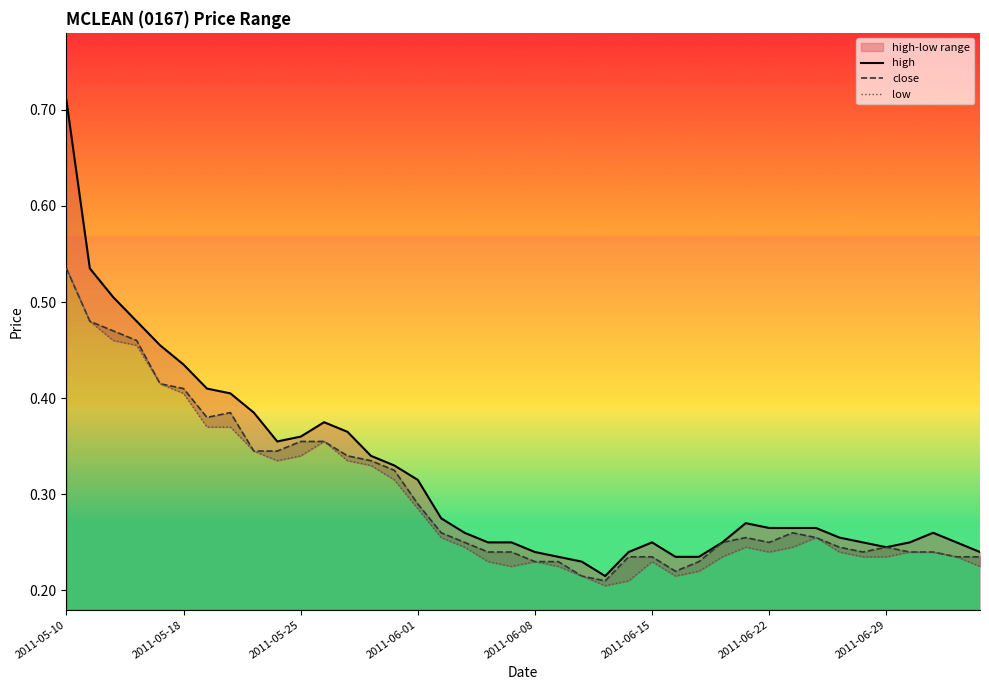

Is it true that high equals 0.4 at 9?

True